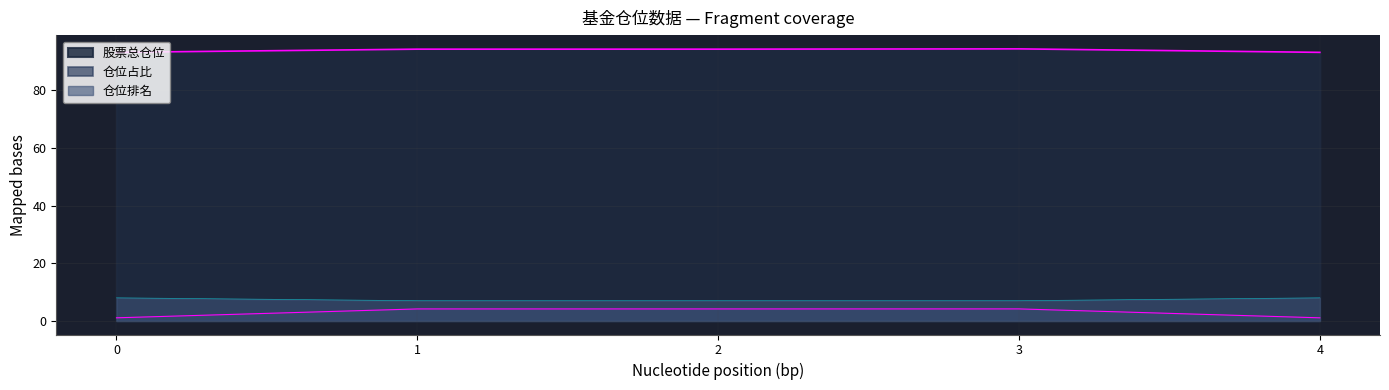

What is the difference between the second highest and second lowest values in the 股票总仓位 series?

1.1